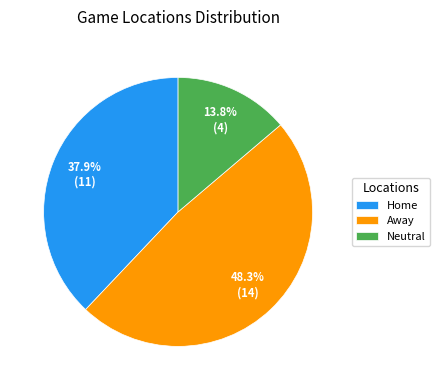

Does Neutral represent more than half of the total?

No